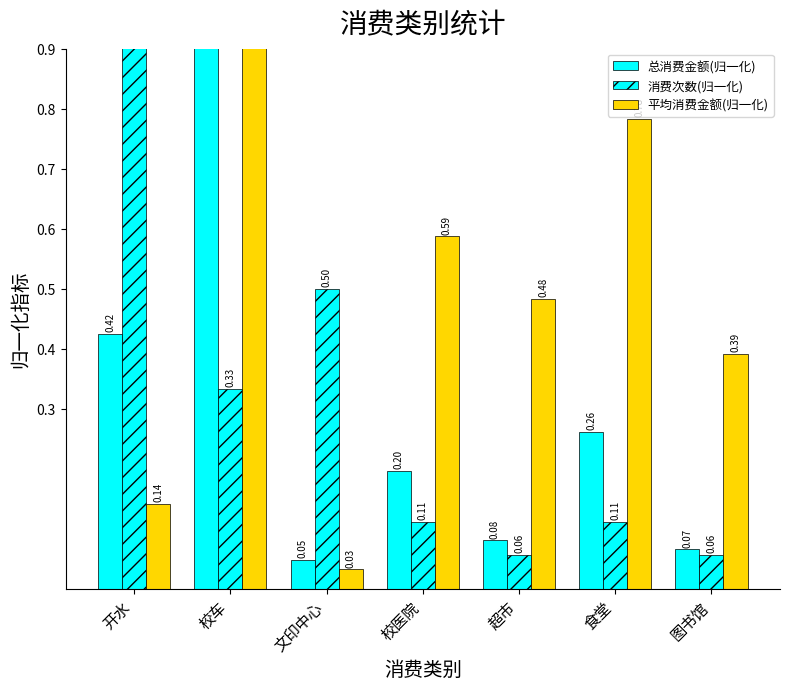

What is the value of the 消费次数(归一化) bar at the 4th from the left?

0.1